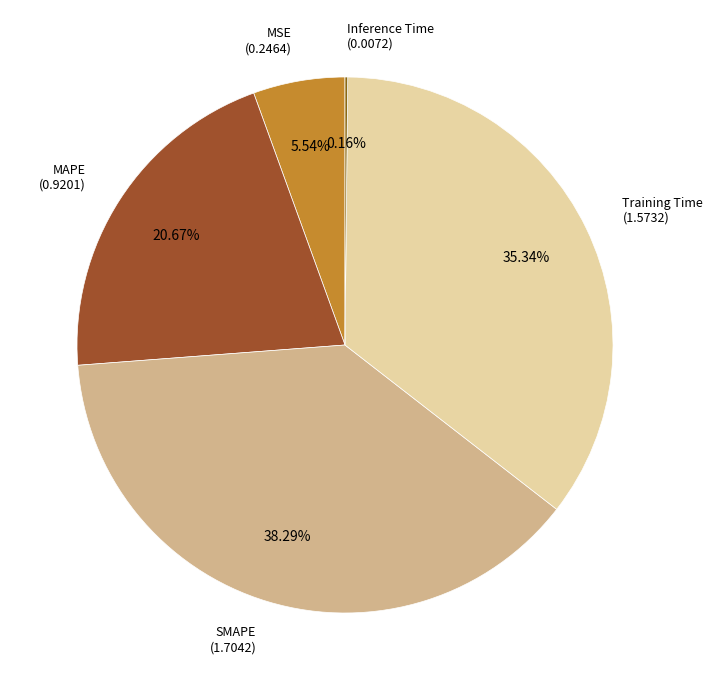

To the nearest percent, what is the average slice percentage?

20%